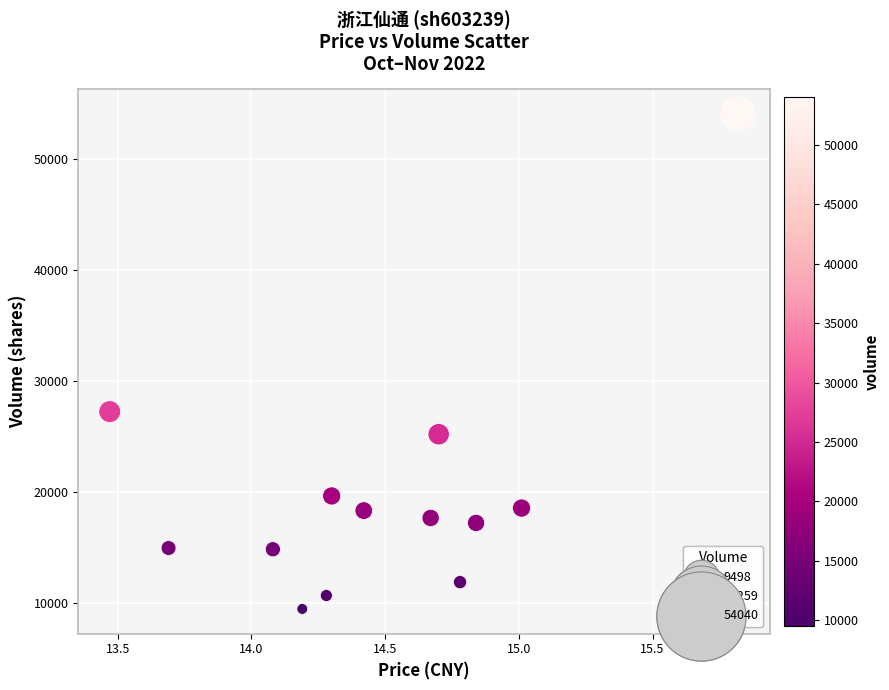

What Y value in the scatter plot is closest to 31769?

27259